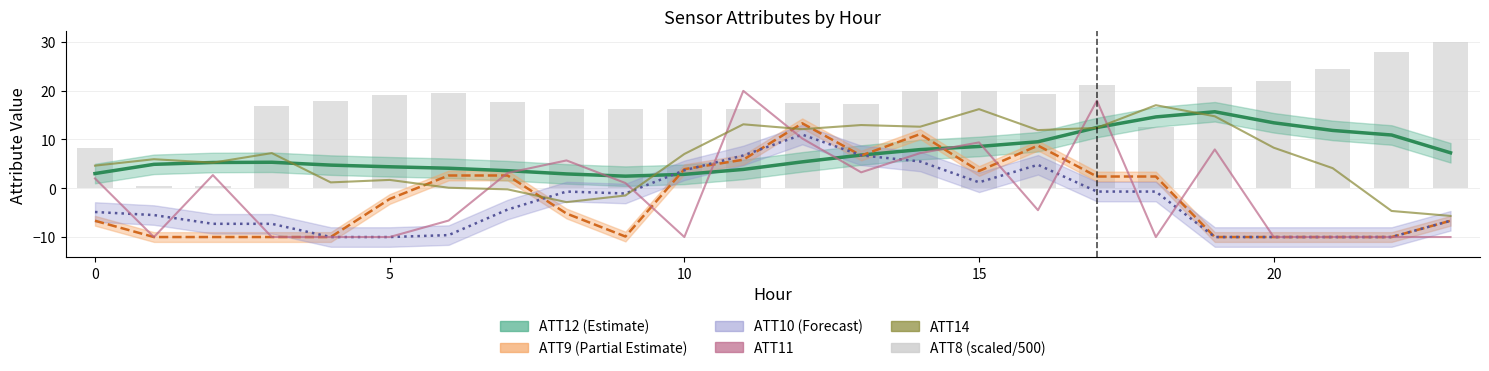

How many series are shown in this chart?

6